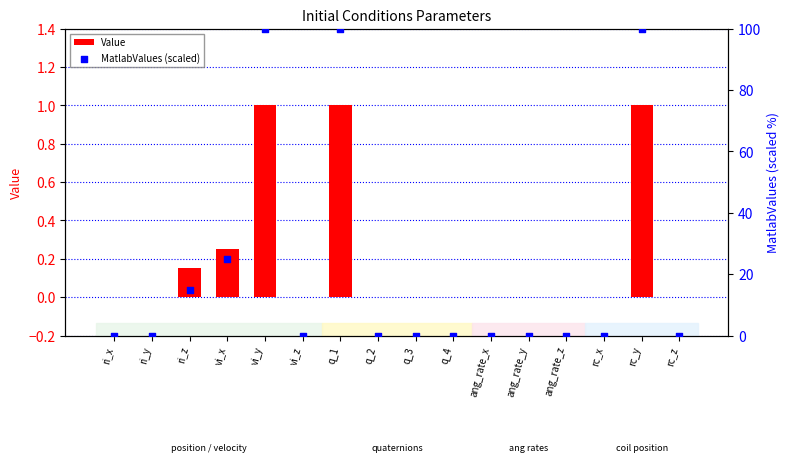

At how many categories does at least one series exceed 7?

5